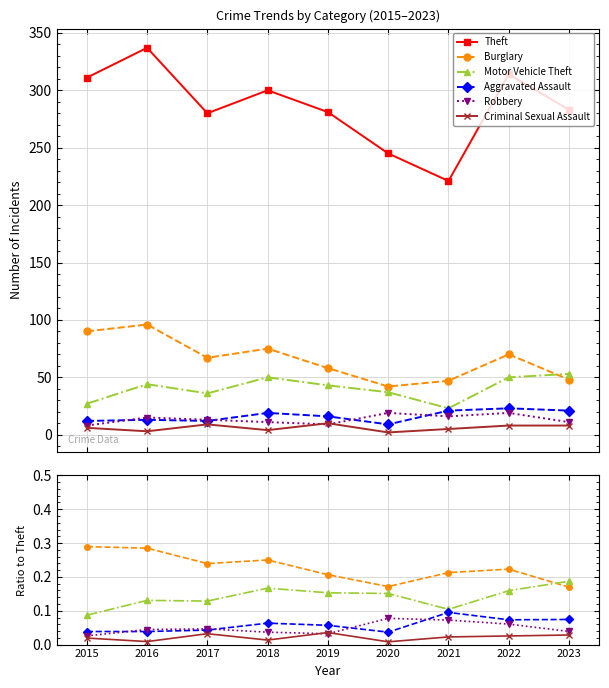

The Robbery series shows 0.0 at 2022. True or false?

False